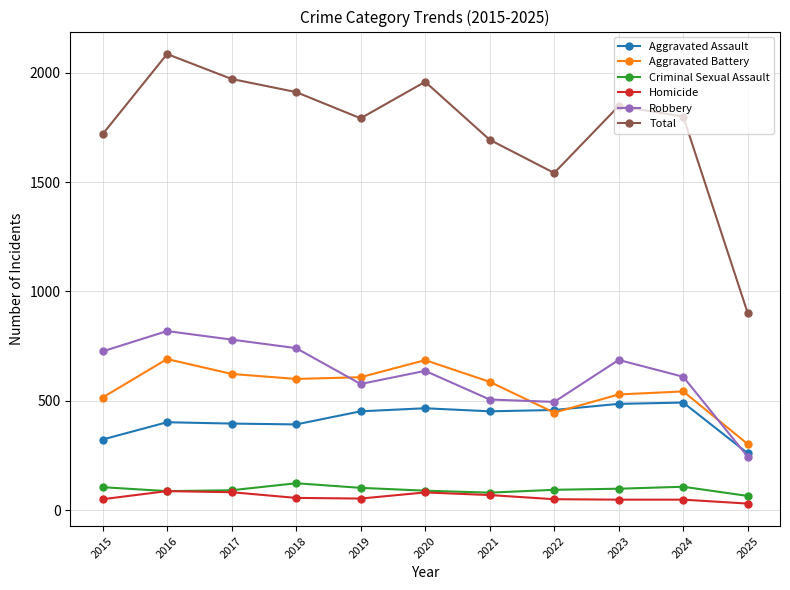

What is the sum of the Robbery values at 2019 and 2017?

1357